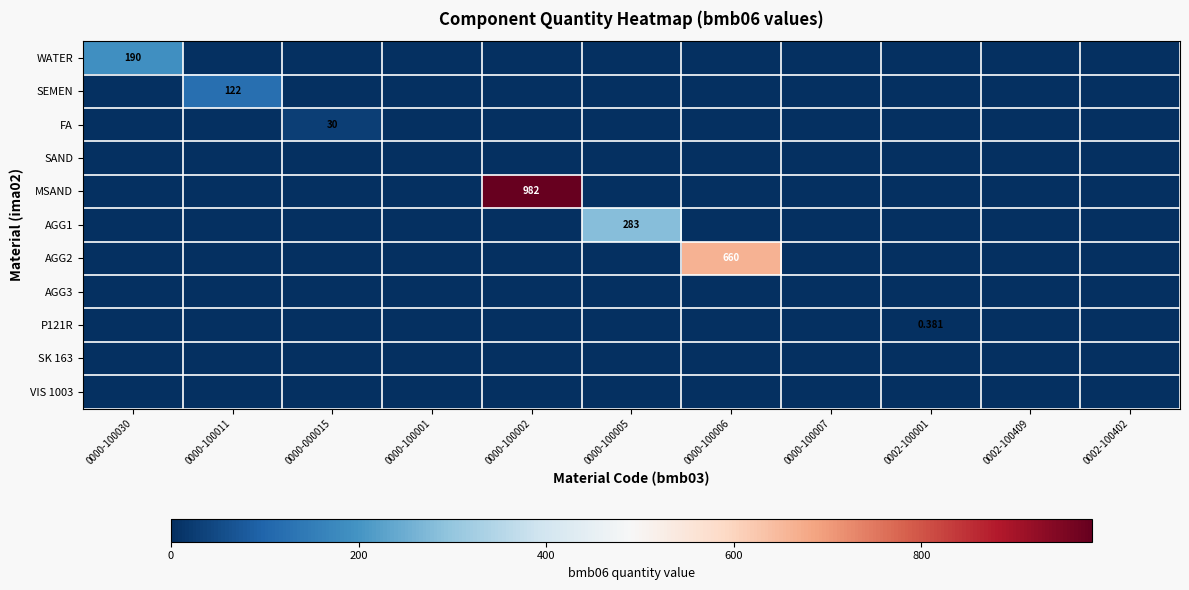

Rank the series by their maximum value, from highest to lowest.

MSAND, AGG2, AGG1, WATER, SEMEN, FA, P121R, SAND, AGG3, SK 163, VIS 1003